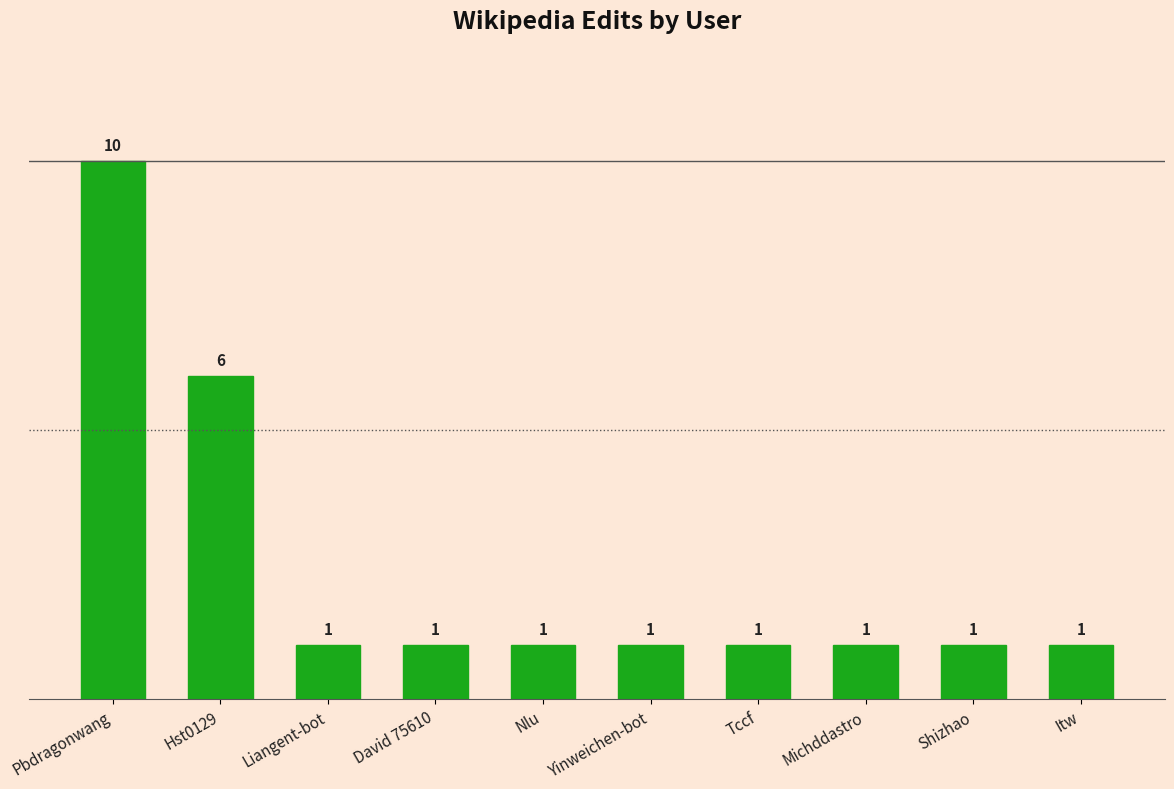

What is the label of the 5th bar from the left?

Nlu